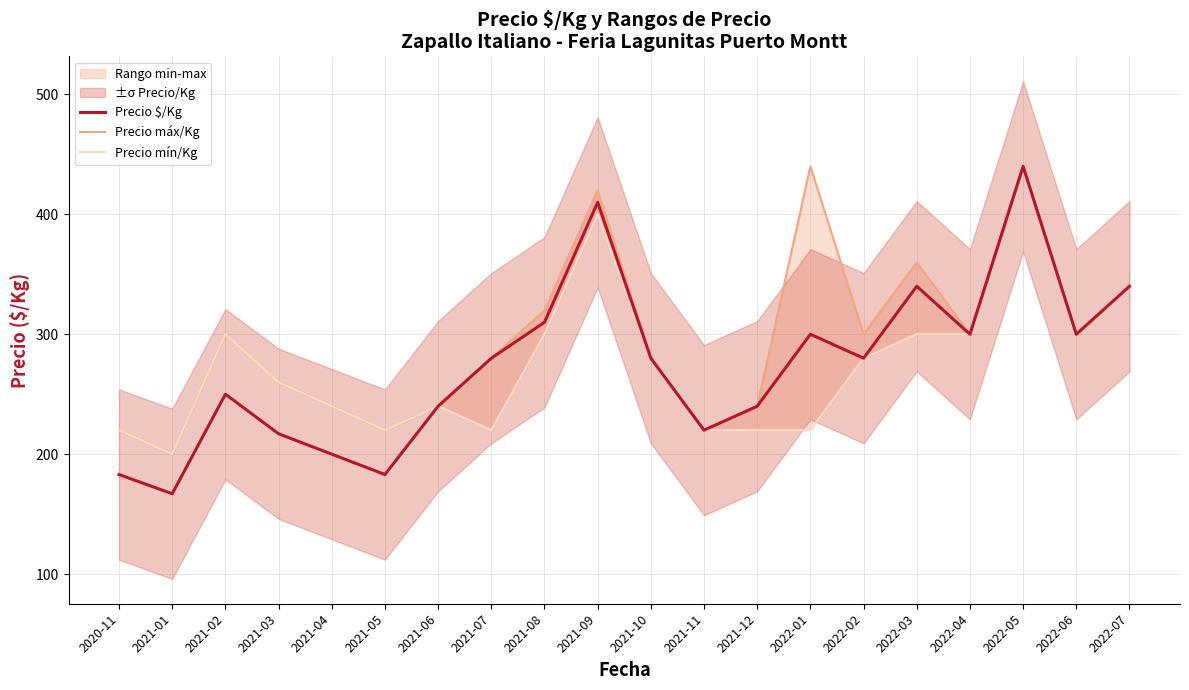

Between 2022-04 and 2022-05, which series saw the biggest shift?

Precio $/Kg